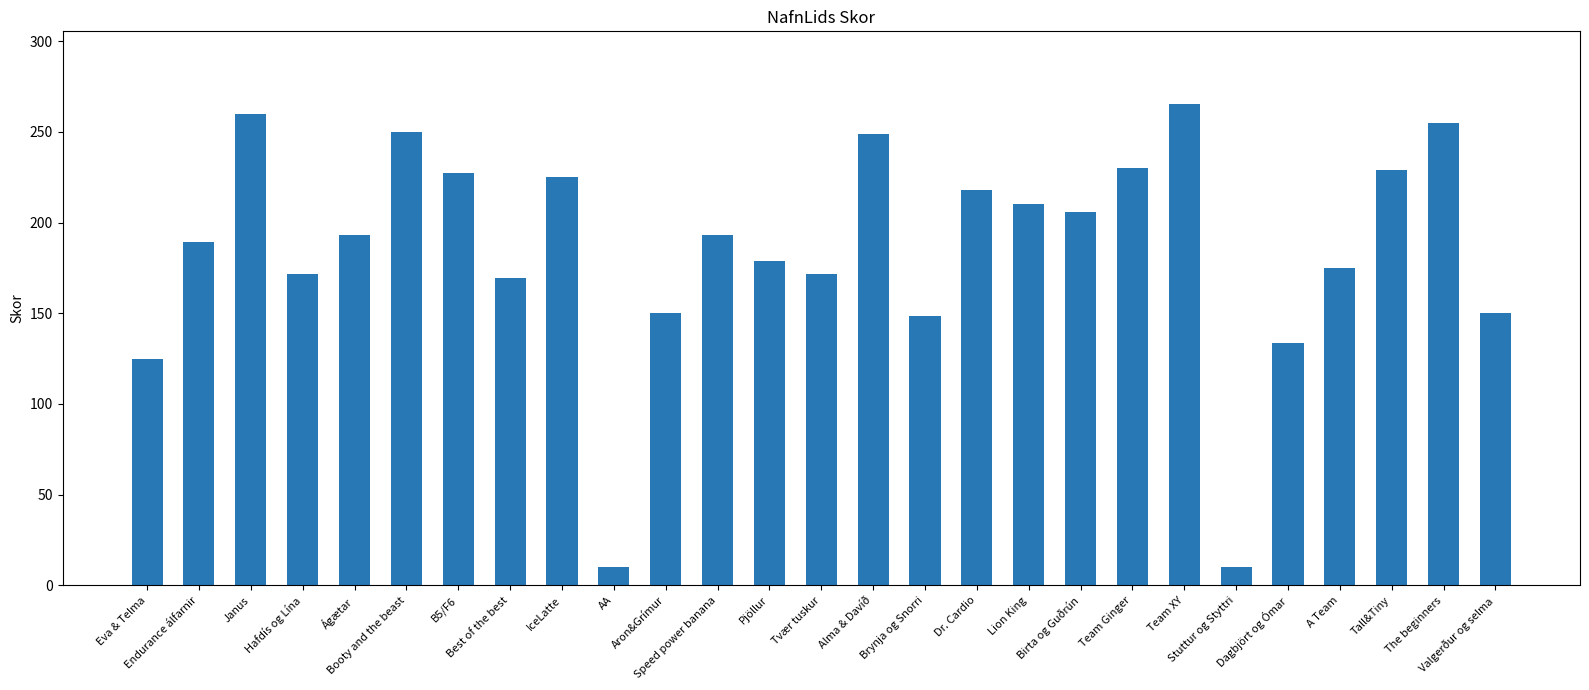

What is the minimum value shown in the chart?

10.0